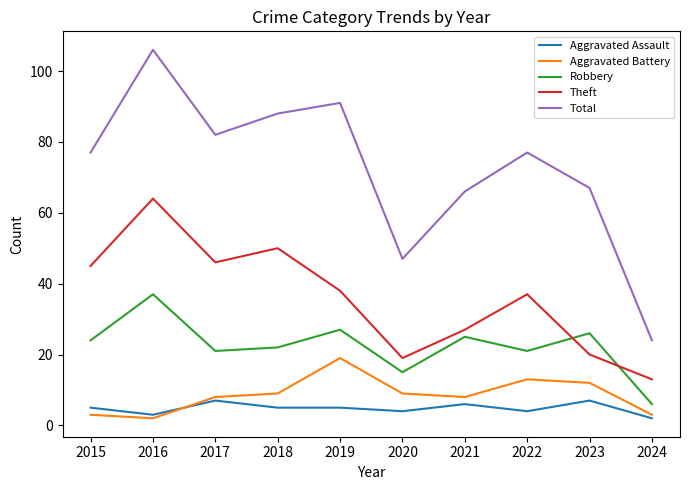

At which category is the sum across all series the highest?

2016